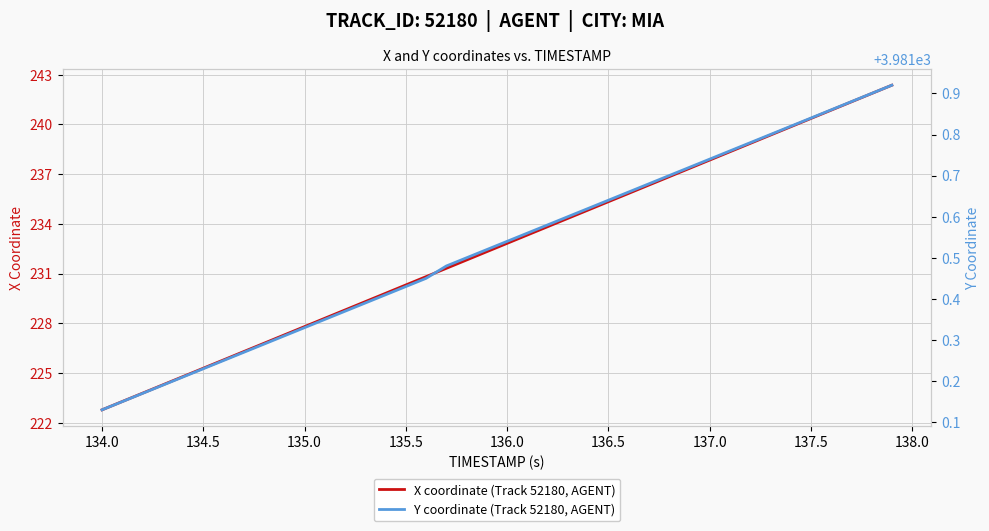

At which label does X coordinate (Track 52180, AGENT) reach its minimum?

134.0